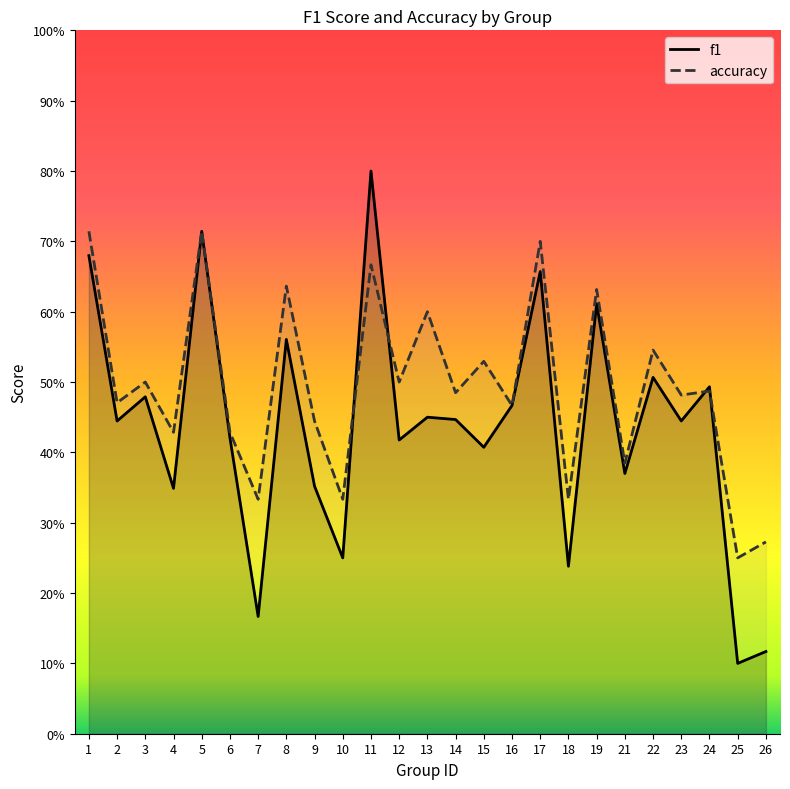

How many interior local valleys does the f1 series have?

10